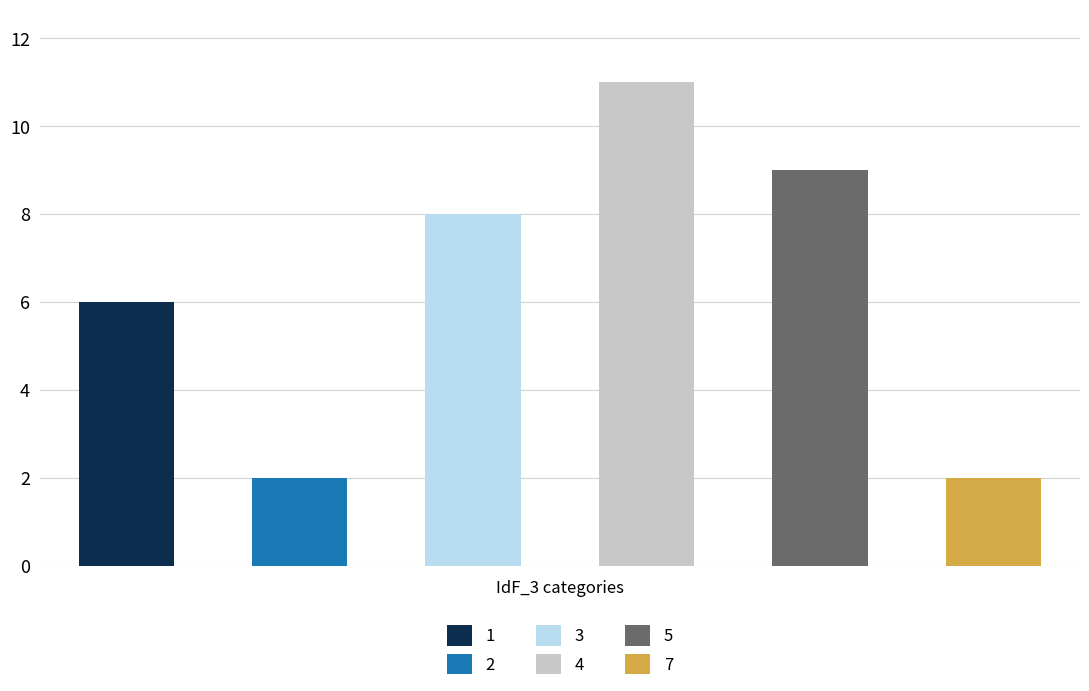

What is the difference between the highest and lowest values at 3?

6